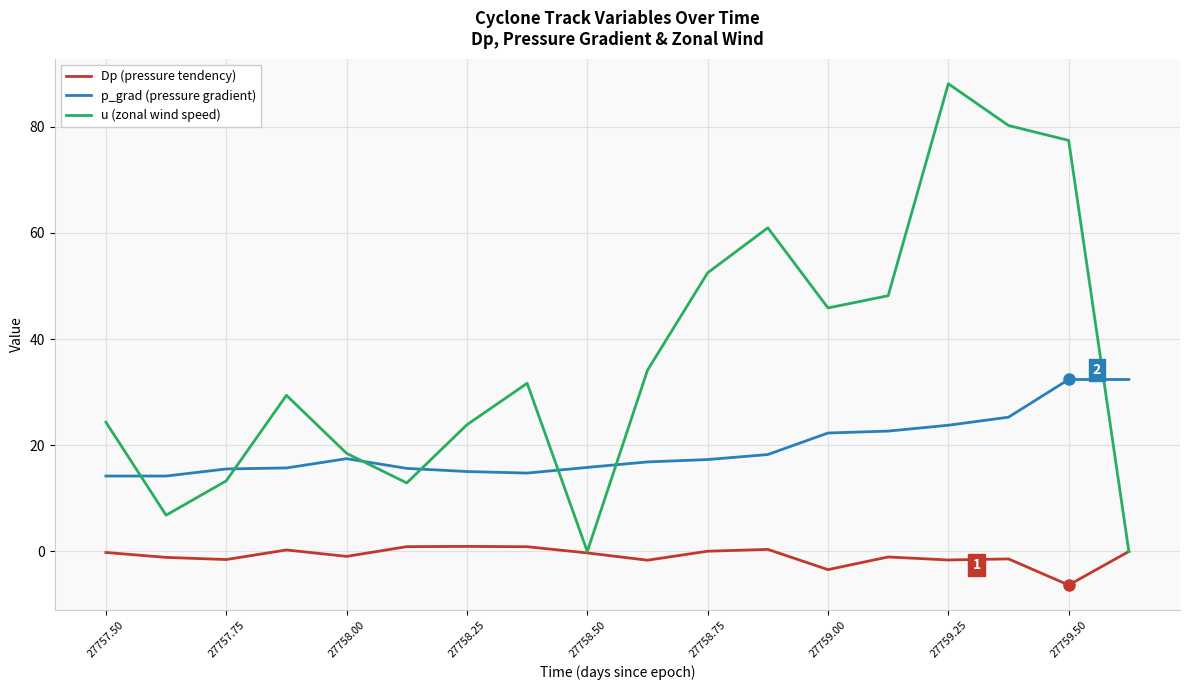

Count the number of categories in the chart.

18